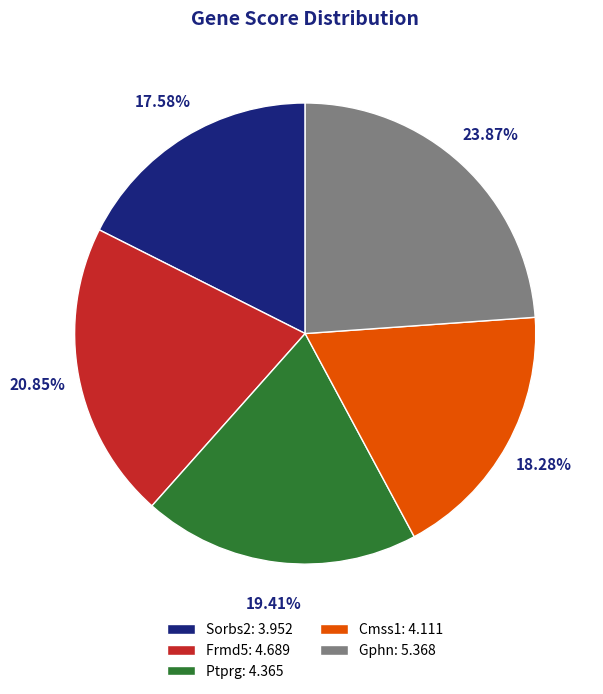

The Gphn slice represents 24% of the pie. True or false?

True